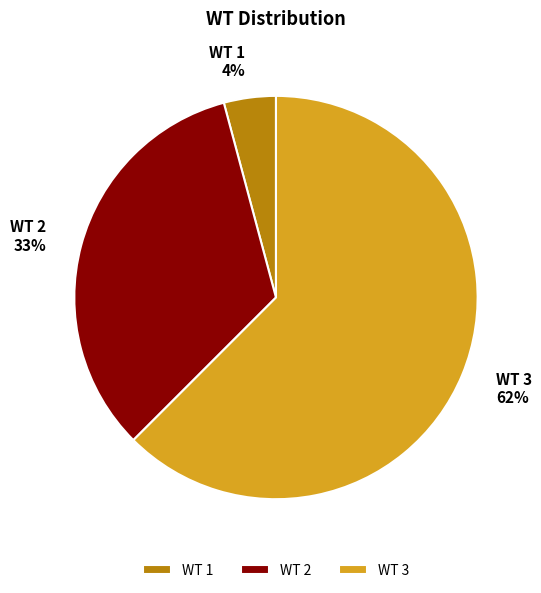

Is the sum of WT 3 and WT 2 greater than half?

Yes